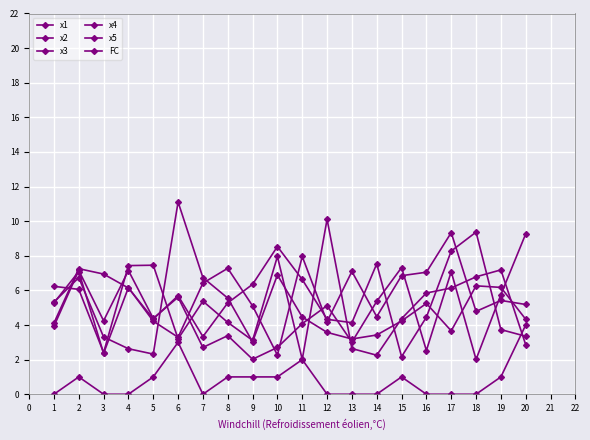

Does the chart have visible grid lines?

Yes